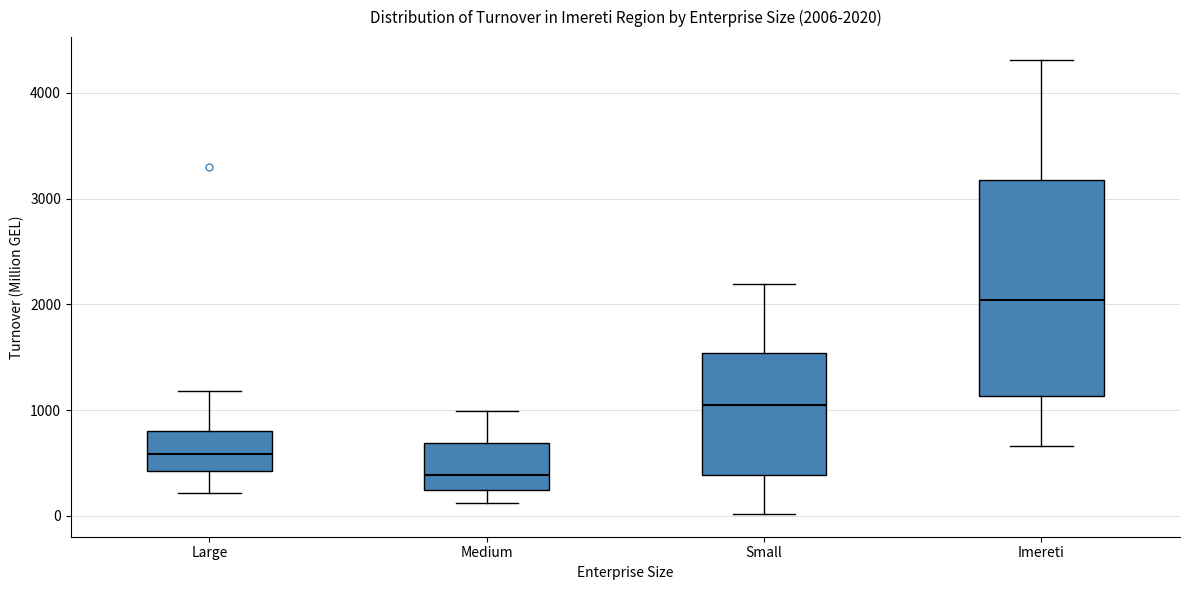

Which box's median line is the highest?

Imereti